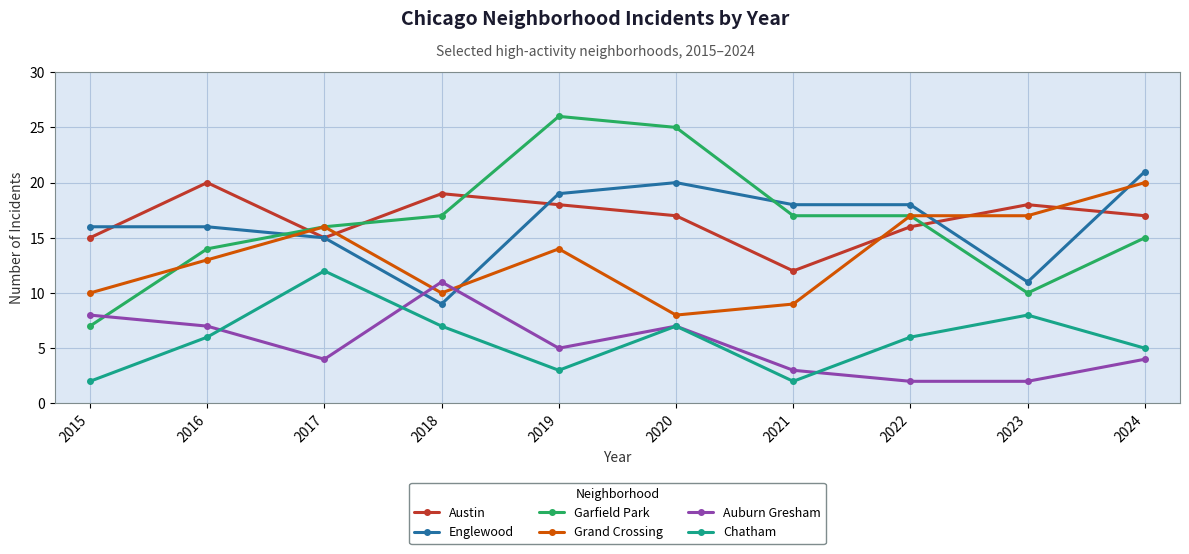

Where does the Auburn Gresham series first go above 5?

2015